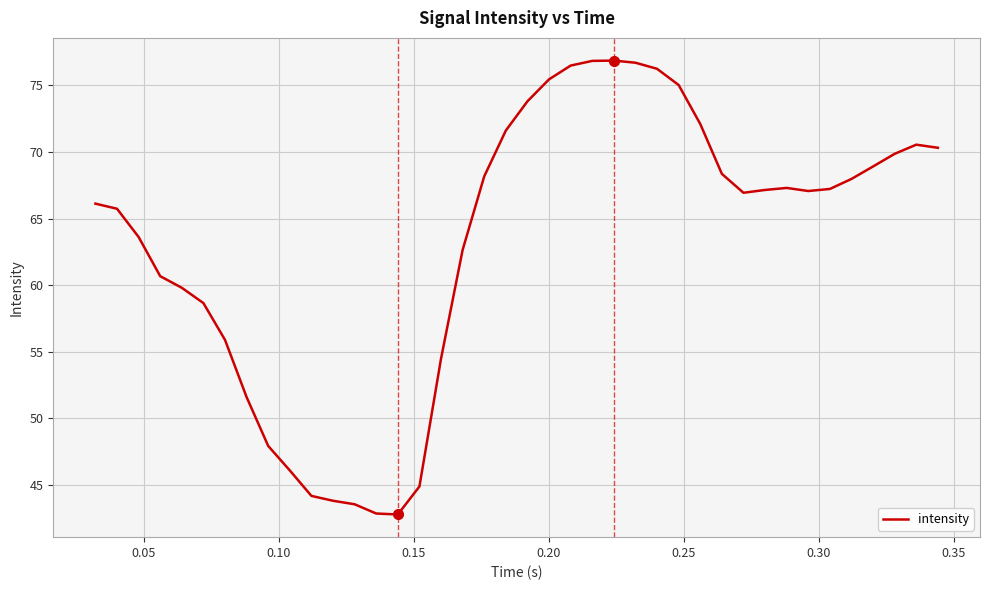

What is the minimum value shown in the chart?

42.8